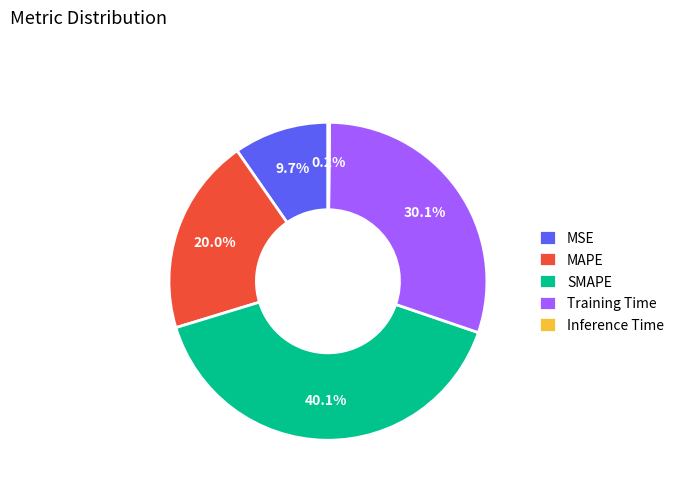

Do Training Time and MSE together represent more than half of the pie?

No